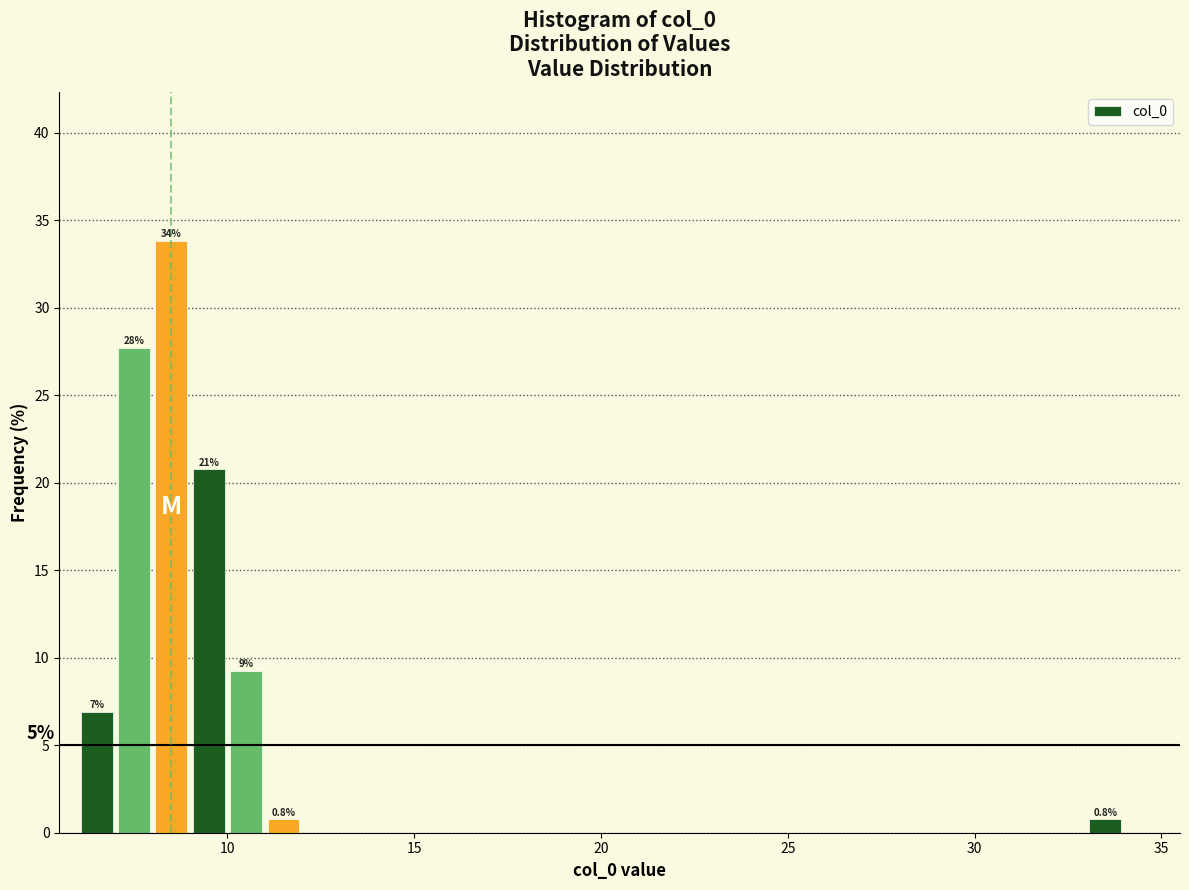

Around what value on the x-axis is the tallest bar? Give the approximate position of its centre, as read against the axis.

8.5